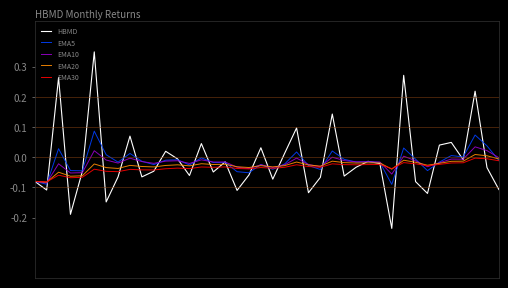

Which series has the widest spread of values?

HBMD